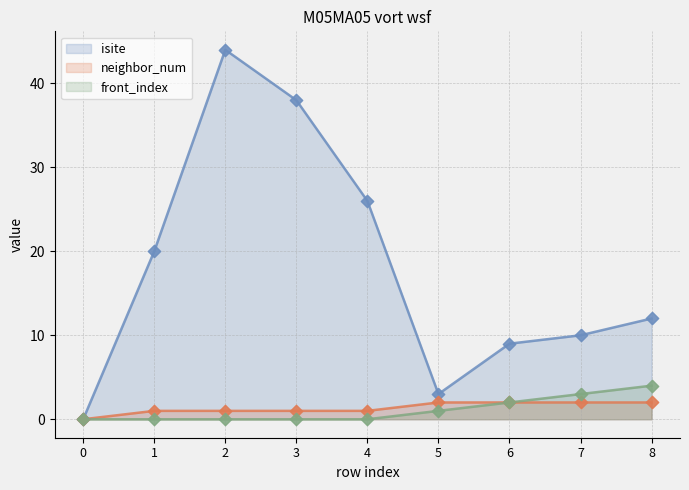

Which series reaches the minimum Y coordinate?

isite